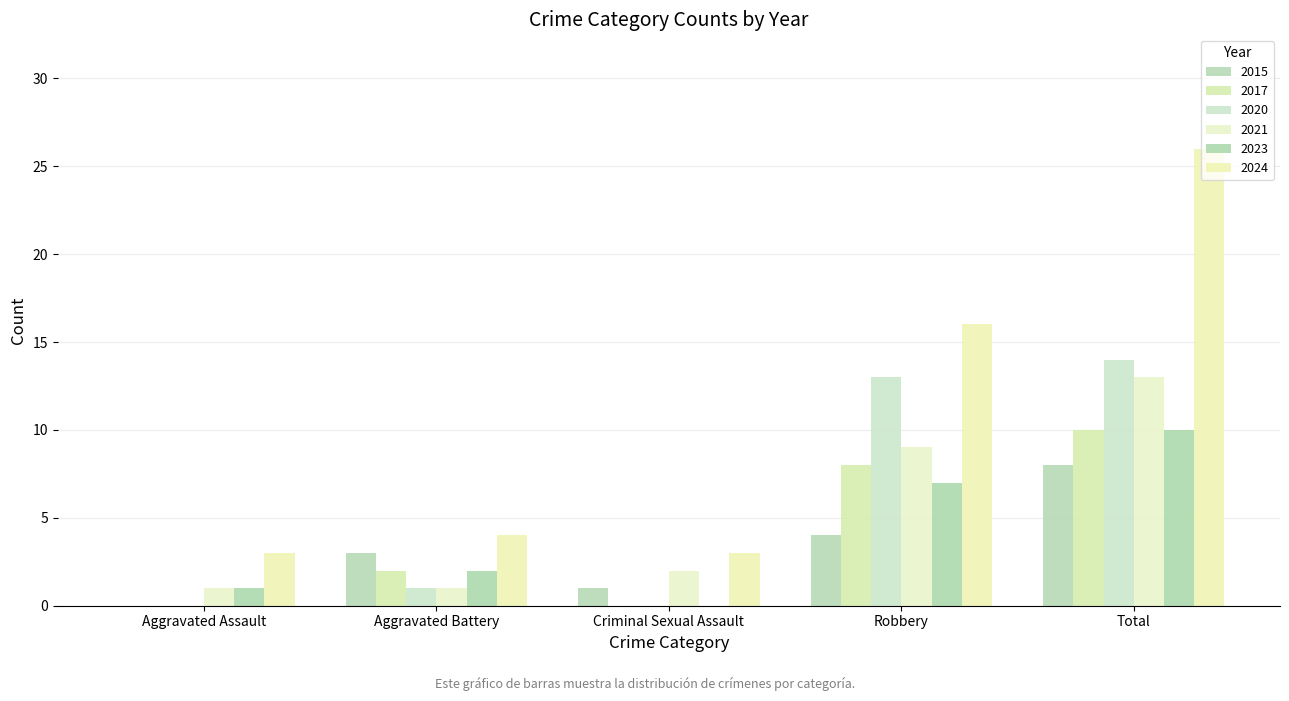

At how many categories does at least one series exceed 12?

2